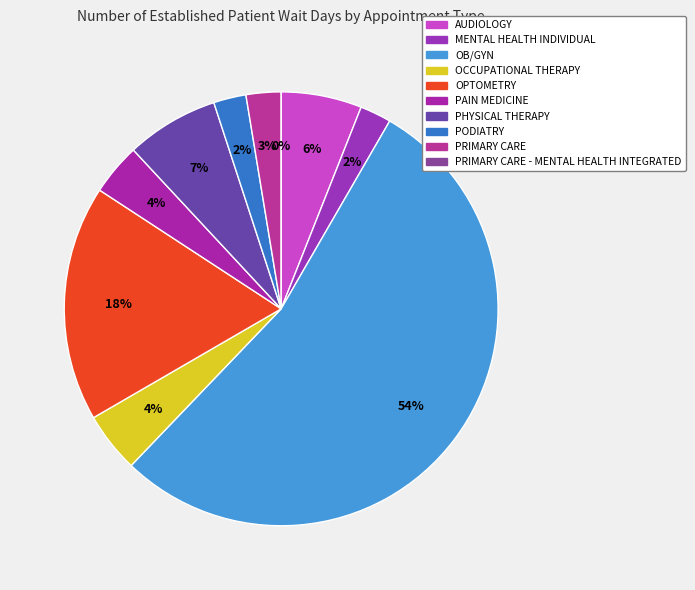

What is the change in value from MENTAL HEALTH INDIVIDUAL to PRIMARY CARE - MENTAL HEALTH INTEGRATED?

-2.6